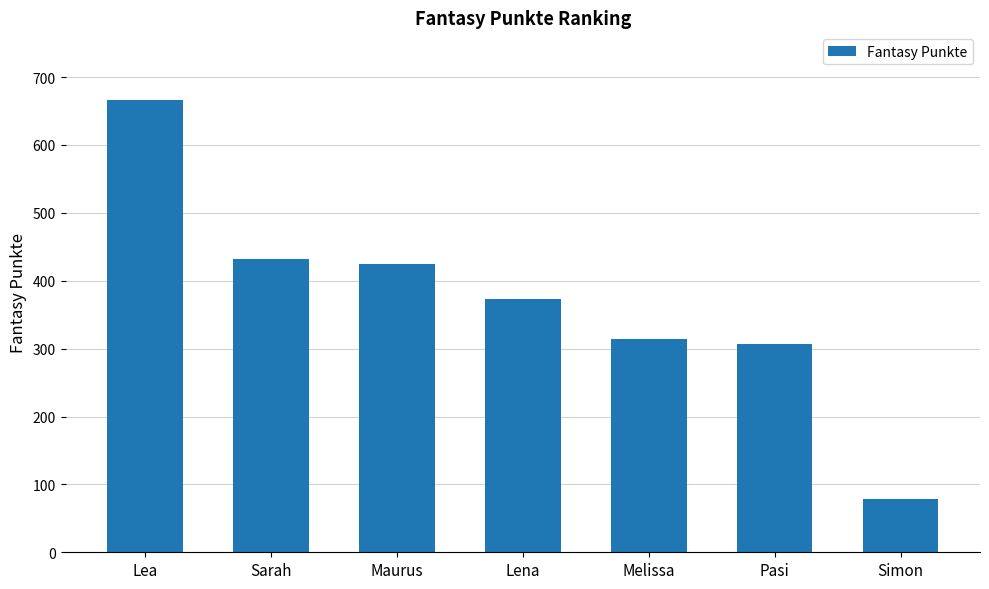

Rank the categories by value from lowest to highest.

Simon, Pasi, Melissa, Lena, Maurus, Sarah, Lea